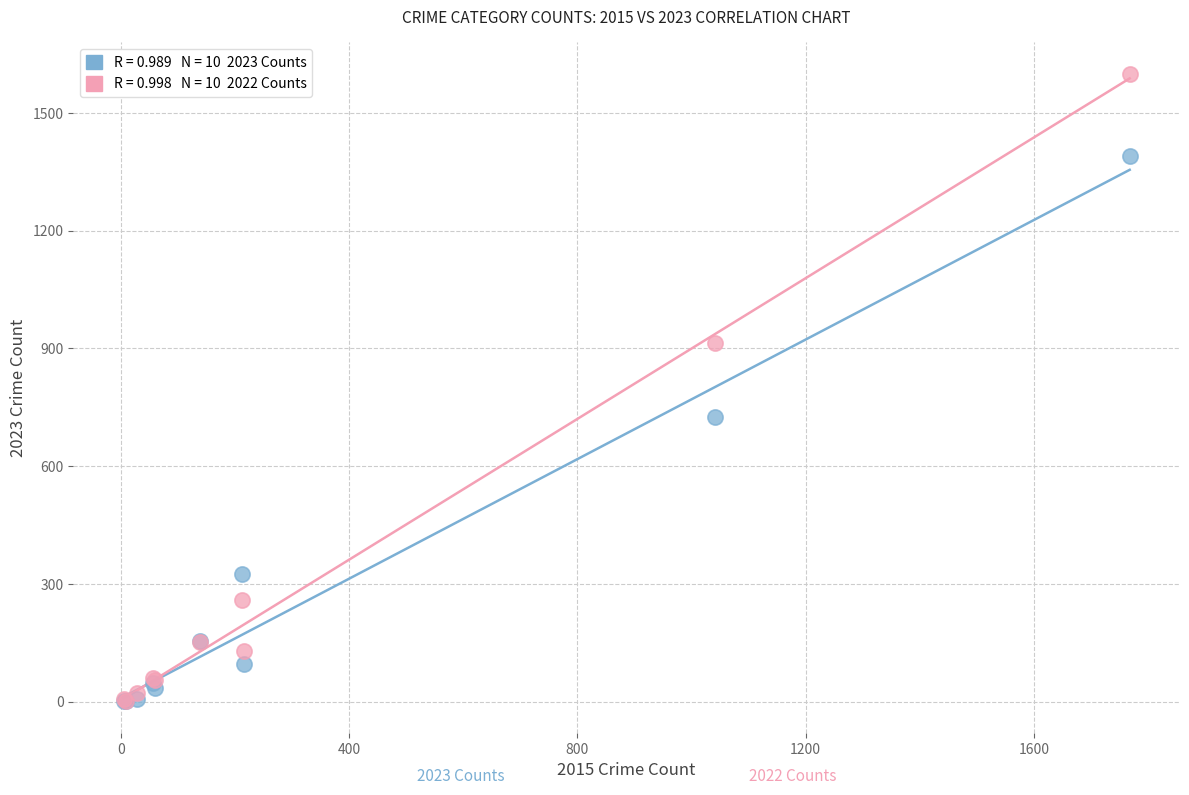

Across all series, what Y value is closest to 800?

725